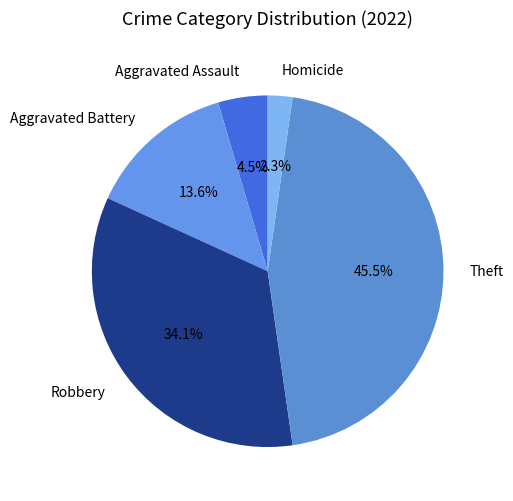

Is there any slice that represents more than half of the pie?

No